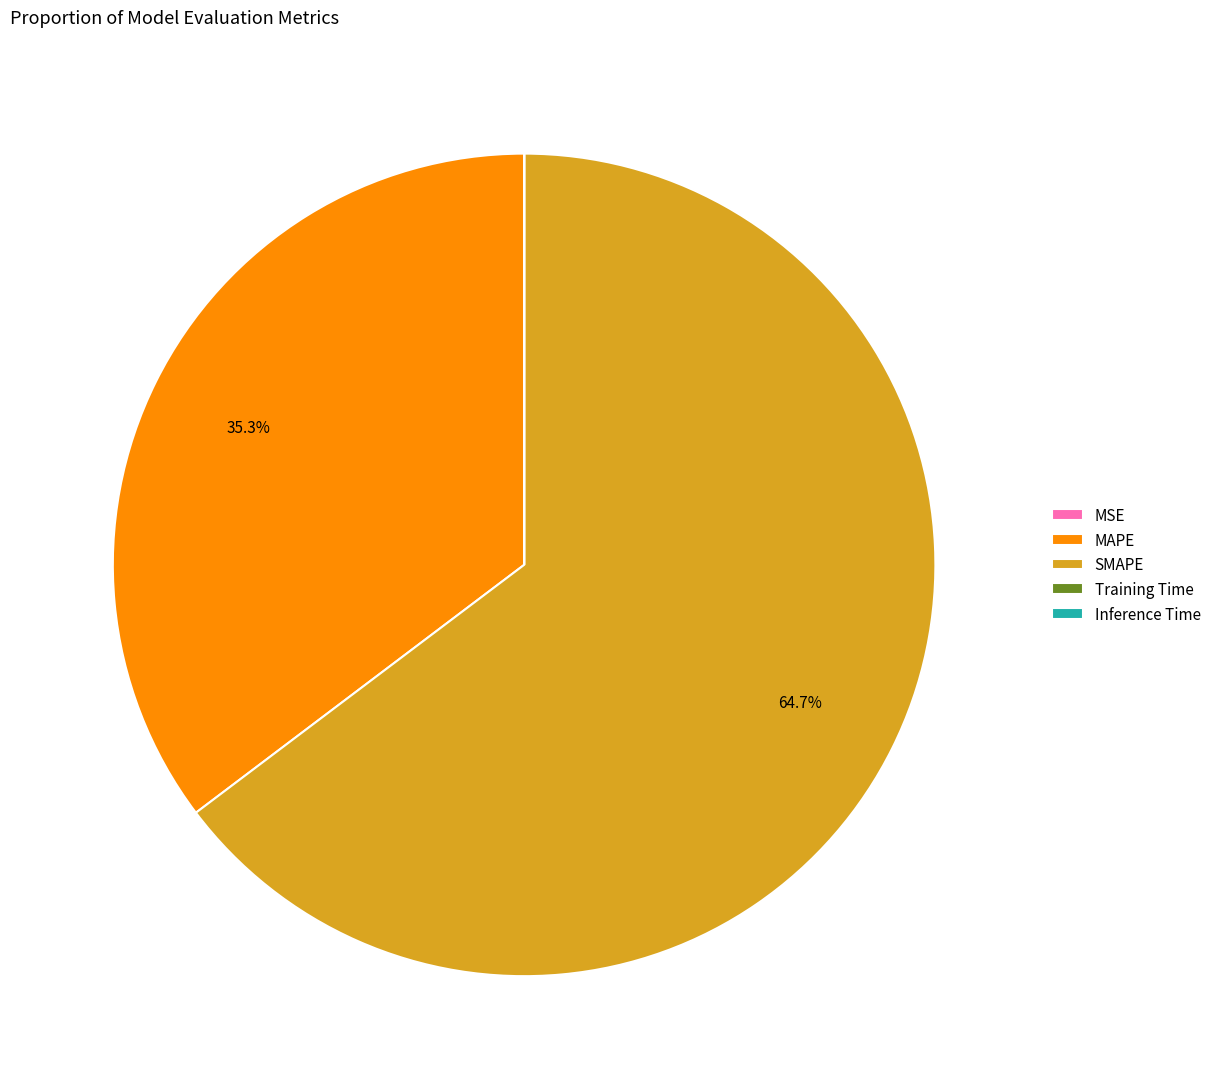

What is the largest slice in the pie chart?

SMAPE